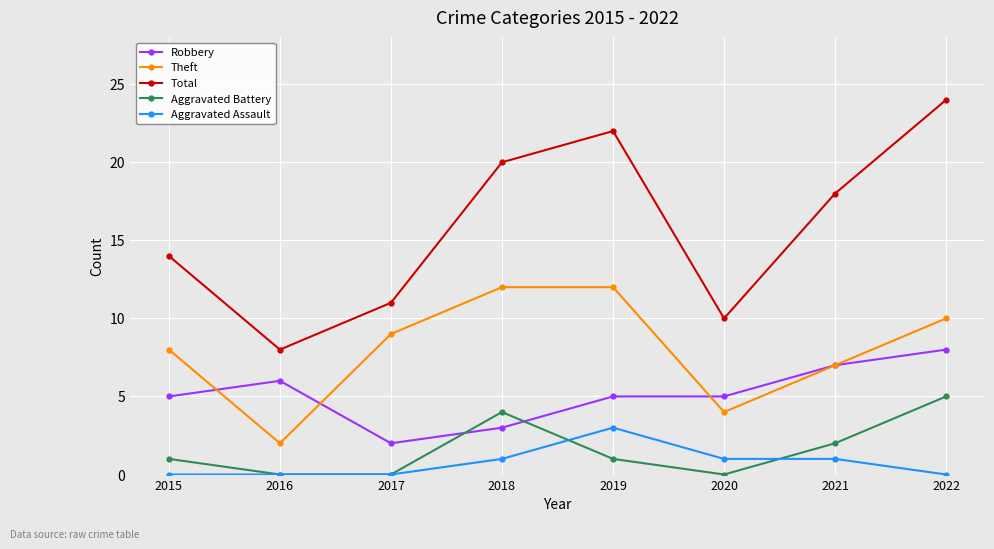

At how many categories does at least one series exceed 1?

8